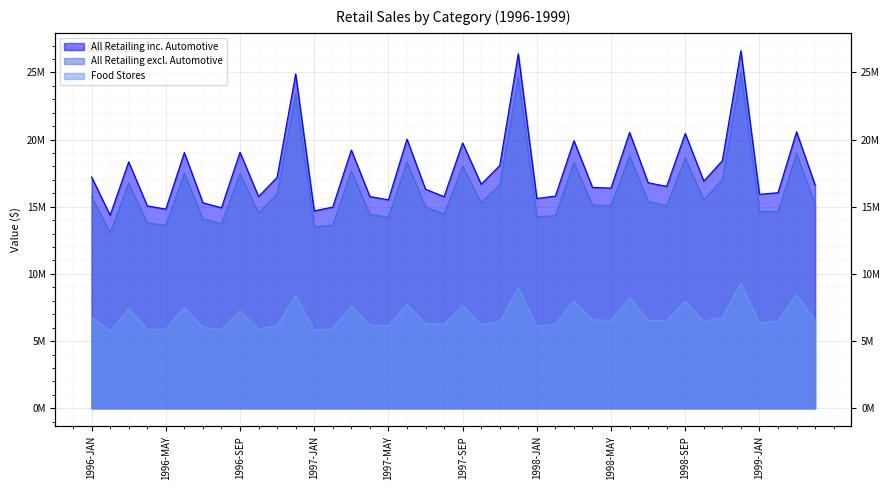

Reading left to right, extract all data points from this chart.

All Retailing inc. Automotive: 1996-JAN=17216883	1996-FEB=14369096	1996-MAR=18342582	1996-APR=15072265	1996-MAY=14821132	1996-JUN=19031846	1996-JUL=15298439	1996-AUG=14925345	1996-SEP=19052857	1996-OCT=15758612	1996-NOV=17186575	1996-DEC=24887595	1997-JAN=14692579	1997-FEB=14978130	1997-MAR=19221790	1997-APR=15761624	1997-MAY=15515903	1997-JUN=20035175	1997-JUL=16305348	1997-AUG=15753481	1997-SEP=19750978	1997-OCT=16680334	1997-NOV=18062819	1997-DEC=26385838	1998-JAN=15616067	1998-FEB=15793051	1998-MAR=19919784	1998-APR=16442285	1998-MAY=16389880	1998-JUN=20533049	1998-JUL=16787603	1998-AUG=16517085	1998-SEP=20457963	1998-OCT=16907642	1998-NOV=18427976	1998-DEC=26612202	1999-JAN=15927891	1999-FEB=16045788	1999-MAR=20577251	1999-APR=16615444
All Retailing excl. Automotive: 1996-JAN=15766954	1996-FEB=13050493	1996-MAR=16764687	1996-APR=13800355	1996-MAY=13625228	1996-JUN=17491965	1996-JUL=14103009	1996-AUG=13715482	1996-SEP=17468085	1996-OCT=14540555	1996-NOV=15951138	1996-DEC=23387457	1997-JAN=13500200	1997-FEB=13633913	1997-MAR=17666783	1997-APR=14437968	1997-MAY=14215592	1997-JUN=18332821	1997-JUL=15004015	1997-AUG=14445568	1997-SEP=18037506	1997-OCT=15309826	1997-NOV=16613929	1997-DEC=24653601	1998-JAN=14260736	1998-FEB=14331279	1998-MAR=18302752	1998-APR=15123003	1998-MAY=15088775	1998-JUN=18803183	1998-JUL=15401800	1998-AUG=15088402	1998-SEP=18614100	1998-OCT=15513435	1998-NOV=17031365	1998-DEC=24996028	1999-JAN=14658352	1999-FEB=14645826	1999-MAR=18957297	1999-APR=15186264
Food Stores: 1996-JAN=6761554	1996-FEB=5743637	1996-MAR=7419728	1996-APR=5872915	1996-MAY=5896883	1996-JUN=7510528	1996-JUL=6016531	1996-AUG=5882068	1996-SEP=7264349	1996-OCT=5906739	1996-NOV=6133153	1996-DEC=8401081	1997-JAN=5804253	1997-FEB=5942488	1997-MAR=7608580	1997-APR=6195895	1997-MAY=6147788	1997-JUN=7717633	1997-JUL=6304750	1997-AUG=6244625	1997-SEP=7641313	1997-OCT=6231693	1997-NOV=6451329	1997-DEC=8957083	1998-JAN=6100720	1998-FEB=6271247	1998-MAR=7997014	1998-APR=6568359	1998-MAY=6543117	1998-JUN=8229676	1998-JUL=6533639	1998-AUG=6542626	1998-SEP=7951936	1998-OCT=6485847	1998-NOV=6755230	1998-DEC=9311305	1999-JAN=6335812	1999-FEB=6515507	1999-MAR=8447010	1999-APR=6561218